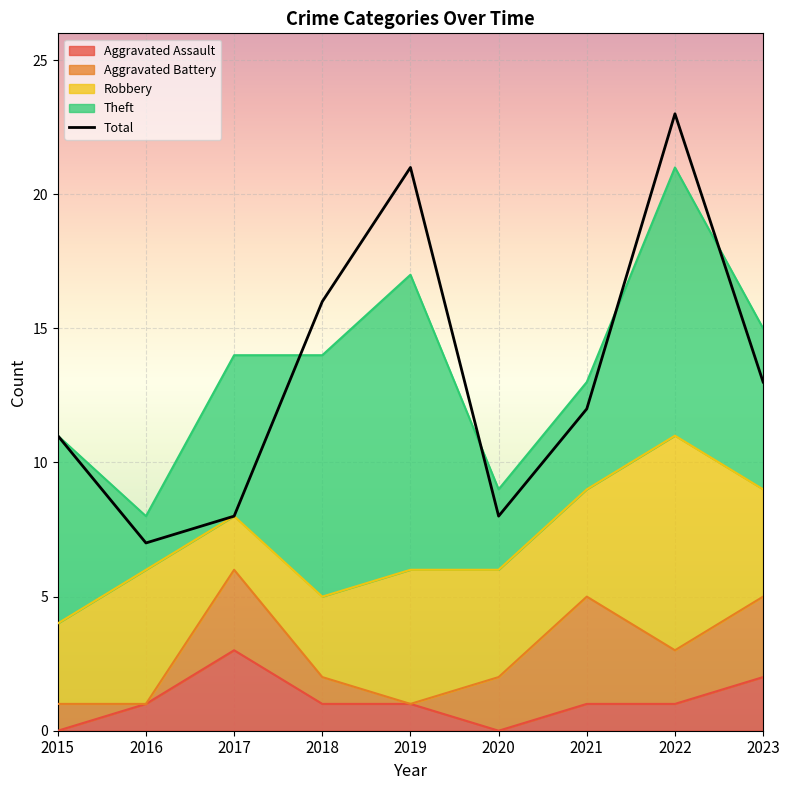

Reading left to right, list all the values displayed in this chart.

Aggravated Assault: 0	1	3	1	1	0	1	1	2
Aggravated Battery: 1	0	3	1	0	2	4	2	3
Robbery: 3	5	2	3	5	4	4	8	4
Theft: 7	2	6	9	11	3	4	10	6
Total: 11	7	8	16	21	8	12	23	13